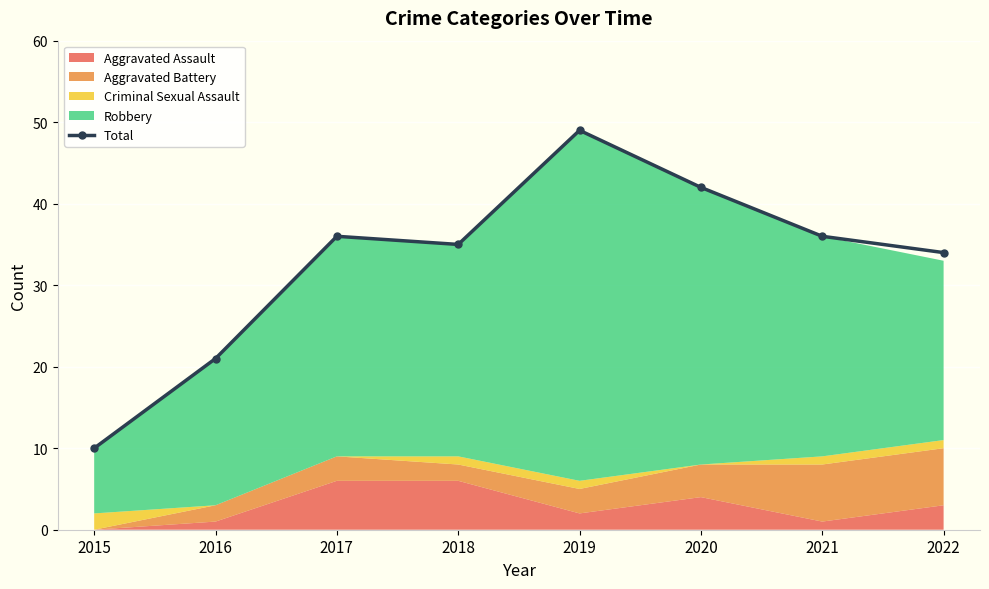

The chart shows a value of 21 at 2016. True or false?

True